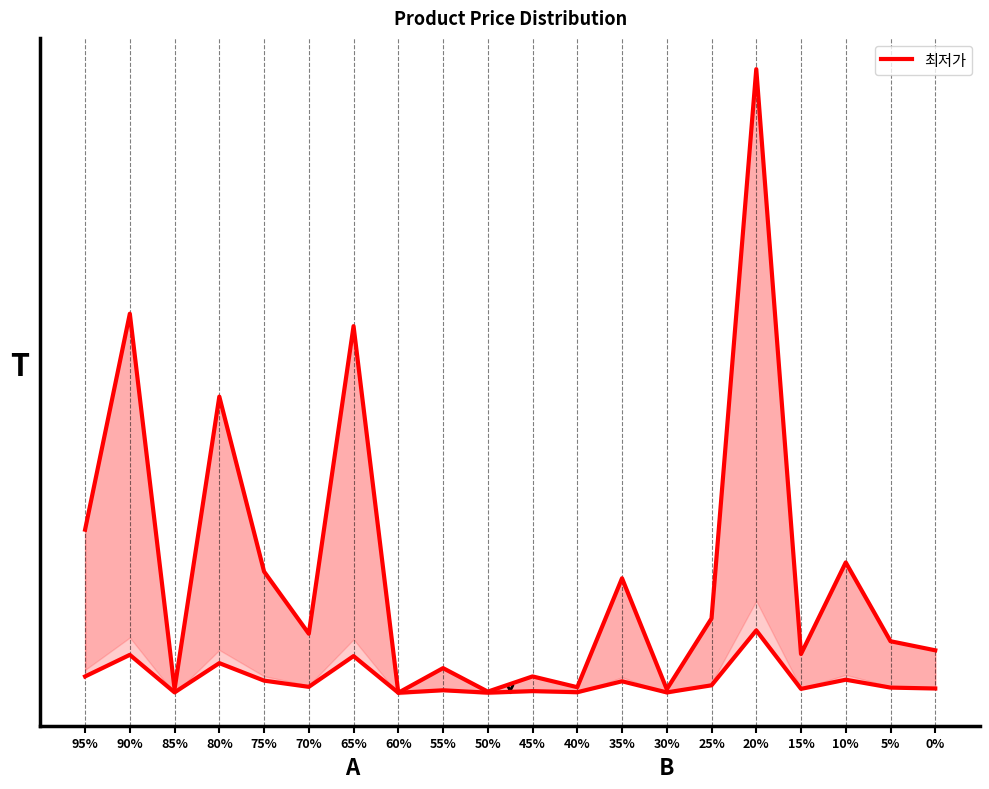

What is the change in value from 70% to 15%?

-4900